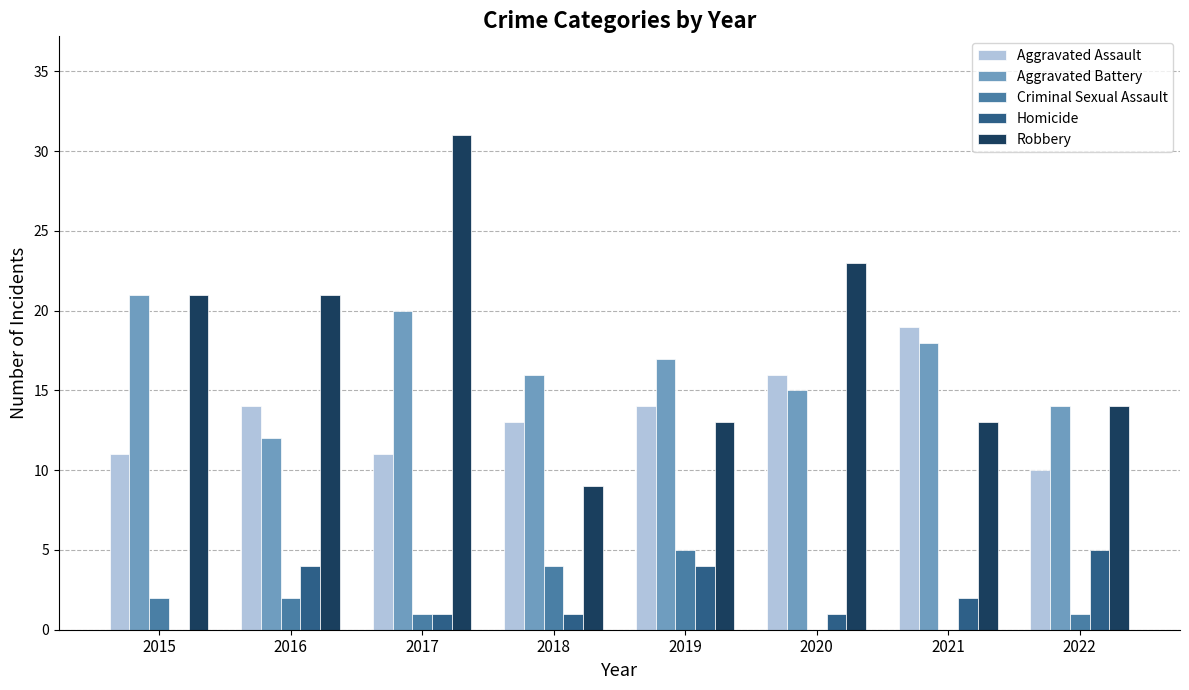

What are all the series names shown in the legend?

Aggravated Assault, Aggravated Battery, Criminal Sexual Assault, Homicide, Robbery